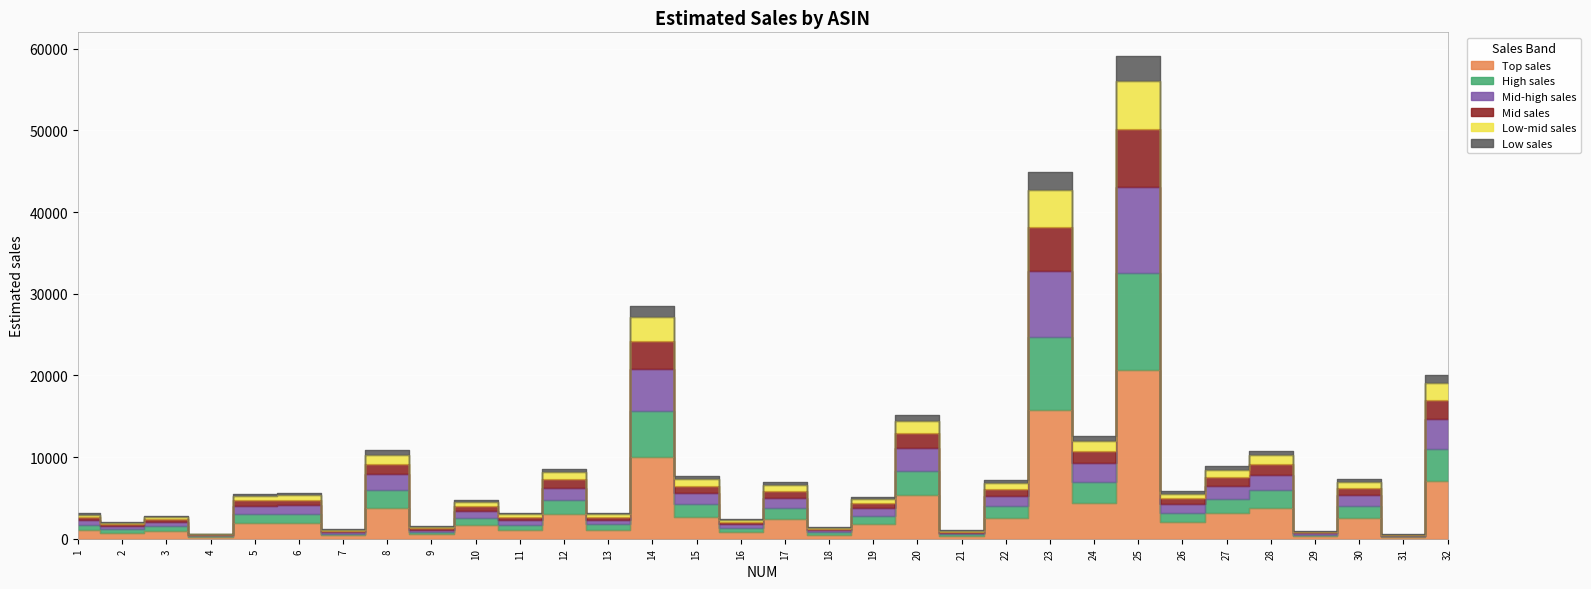

List the labels in order of value, smallest first.

31, 4, 29, 21, 7, 18, 9, 2, 16, 3, 1, 11, 13, 10, 19, 5, 6, 26, 17, 22, 30, 15, 12, 27, 28, 8, 24, 20, 32, 14, 23, 25